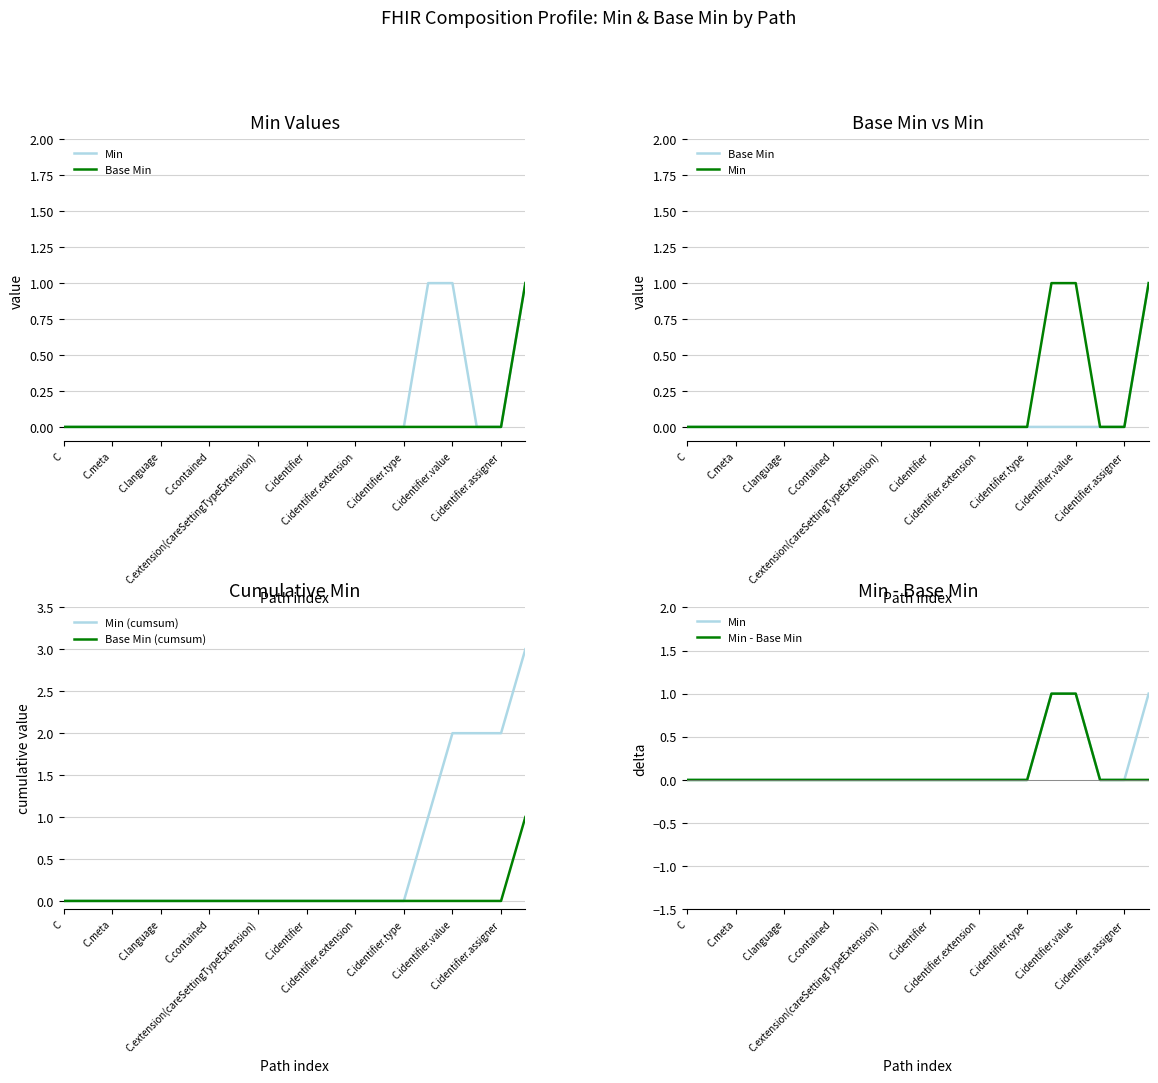

What is the difference between the second highest and second lowest values in the Min (cumsum) series?

2